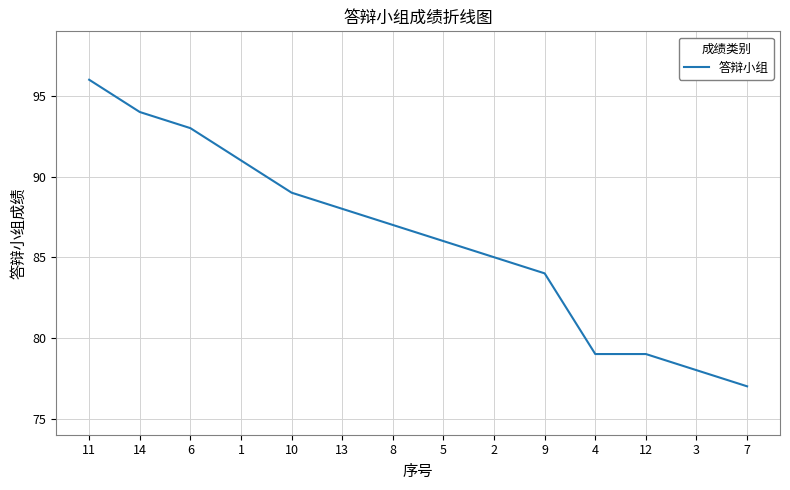

At which label is the value closest to 86?

5